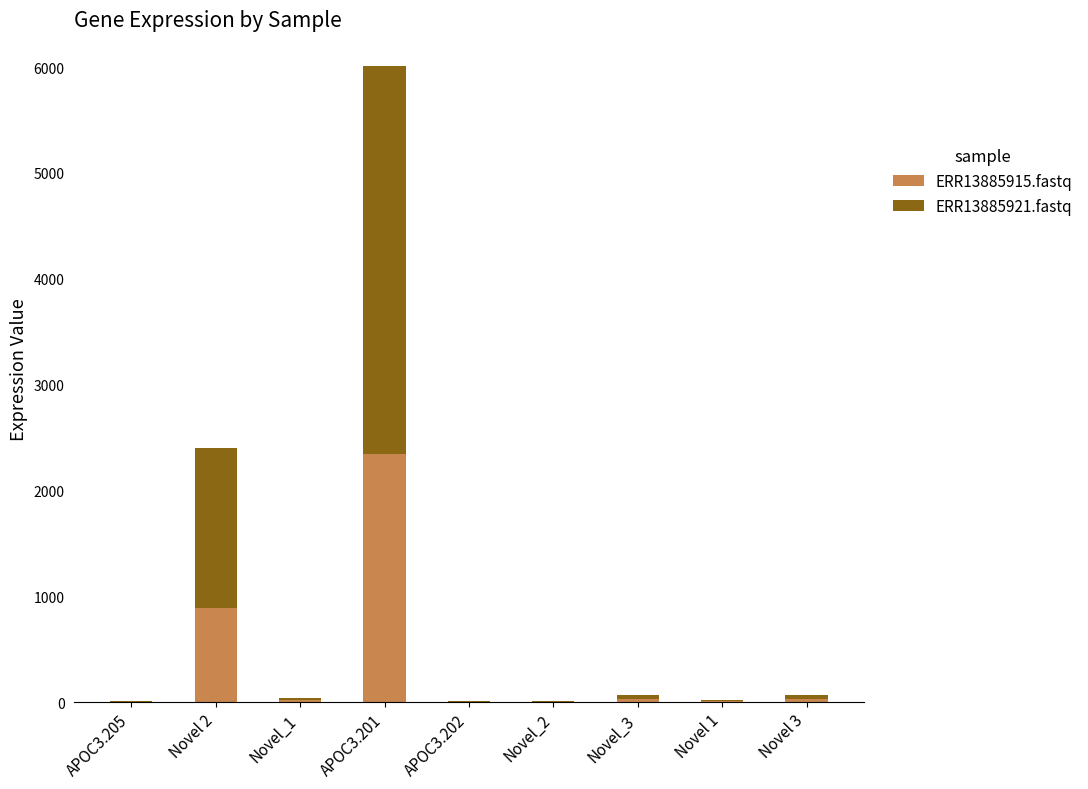

What are all the series names shown in the legend?

ERR13885915.fastq, ERR13885921.fastq